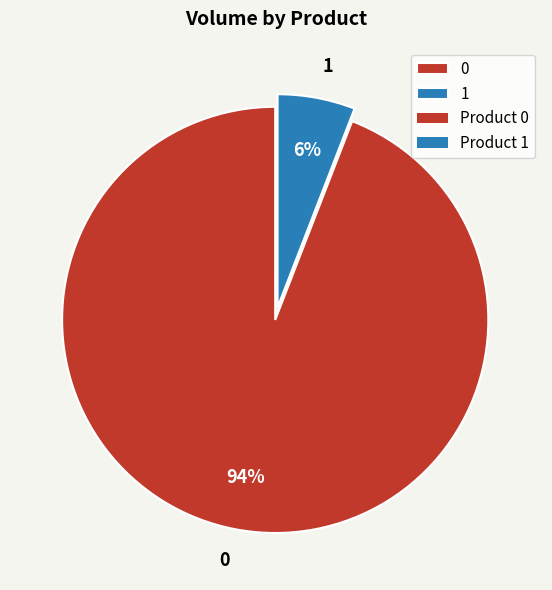

Combined, do 0 and 1 account for over 50%?

Yes